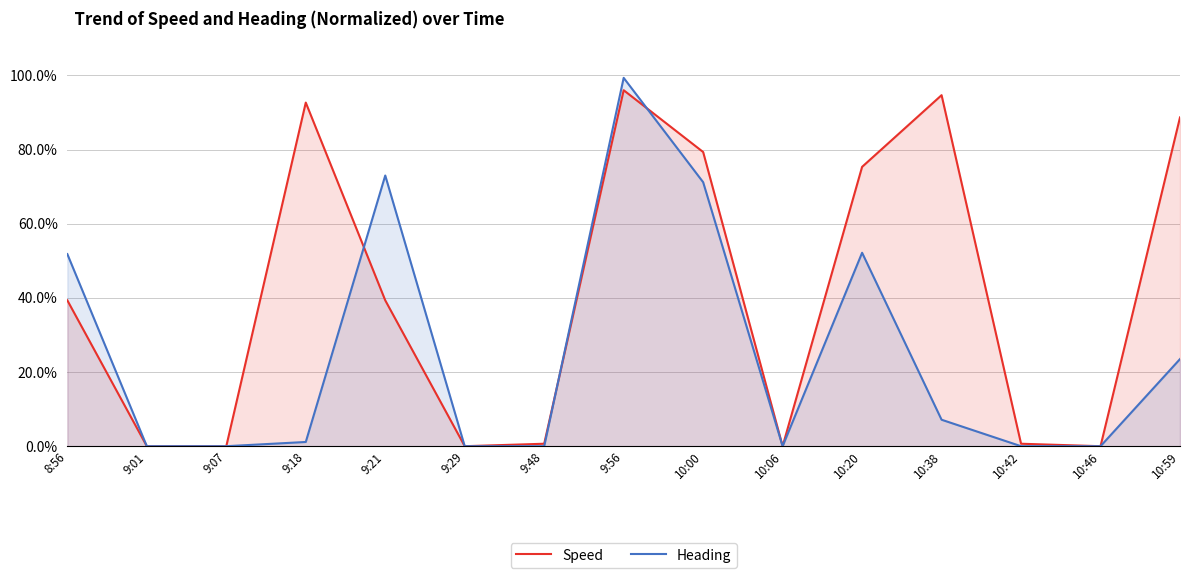

Which series changed the most between 9:56 and 10:46?

Heading